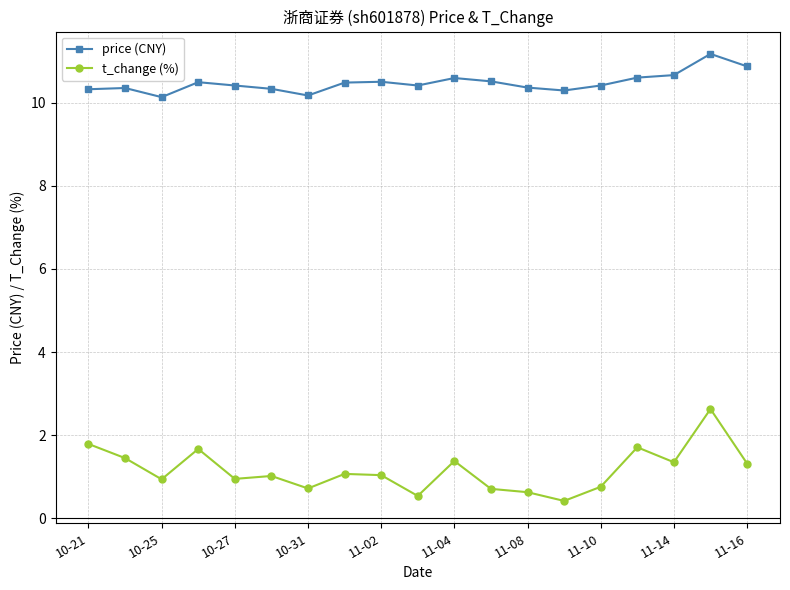

List the series in order of their overall mean, lowest first.

t_change (%), price (CNY)